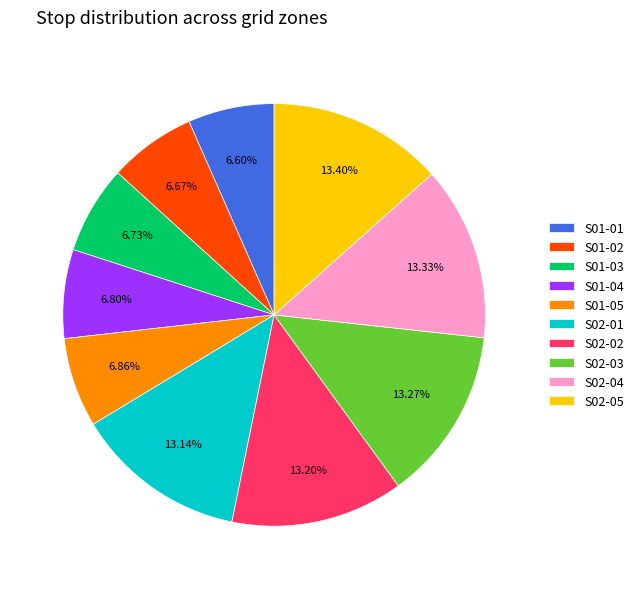

Approximately how many times larger is the value at S02-05 compared to S02-01?

1.0